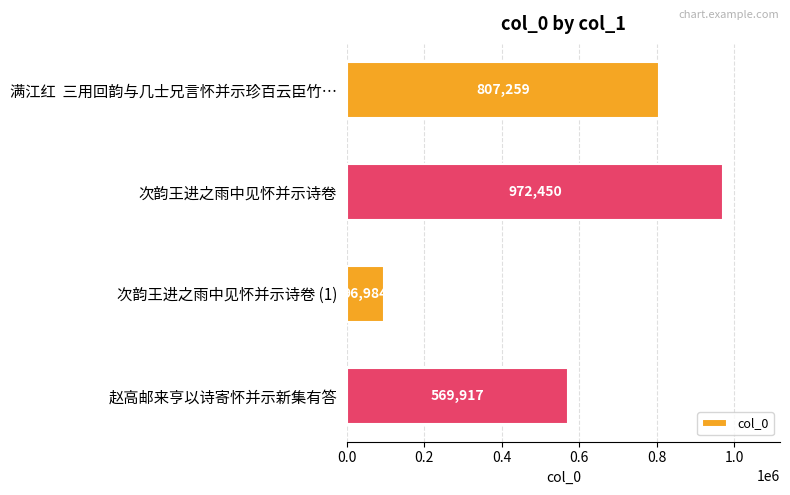

What is the difference between the second highest and second lowest values?

237342